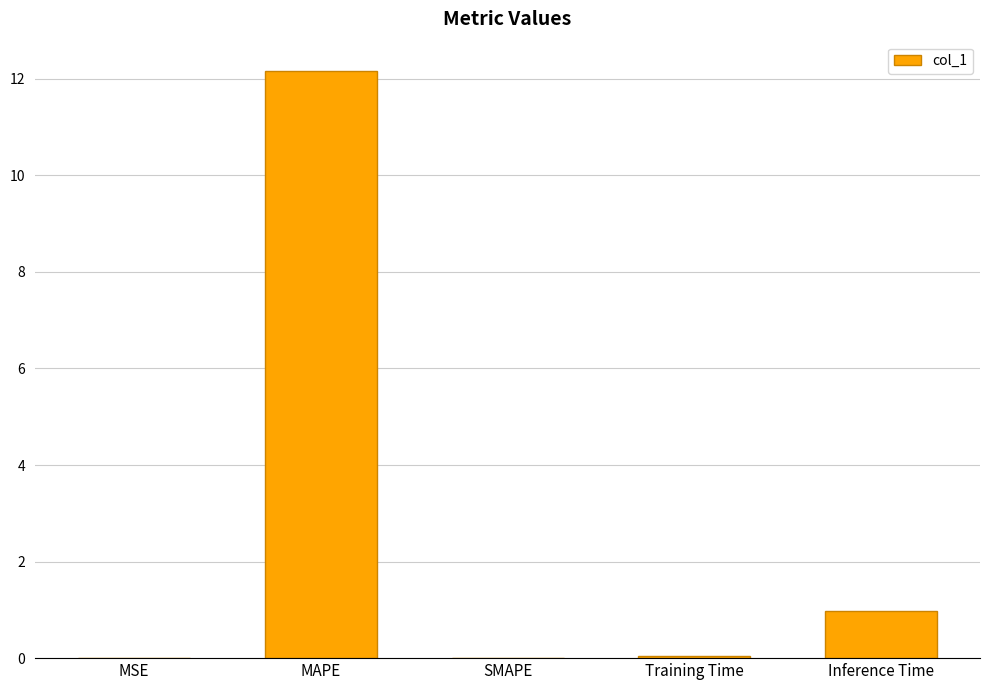

Which has a higher value, Training Time or Inference Time?

Inference Time